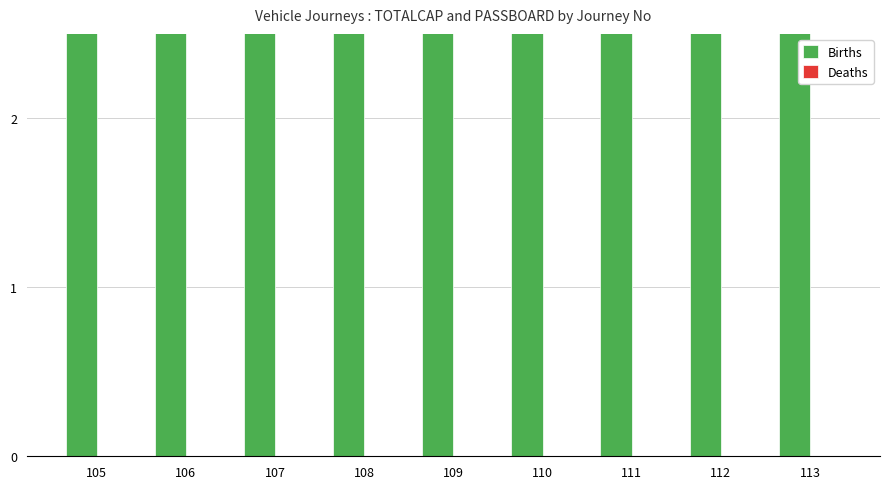

List the series in order of their overall mean, highest first.

Births, Deaths